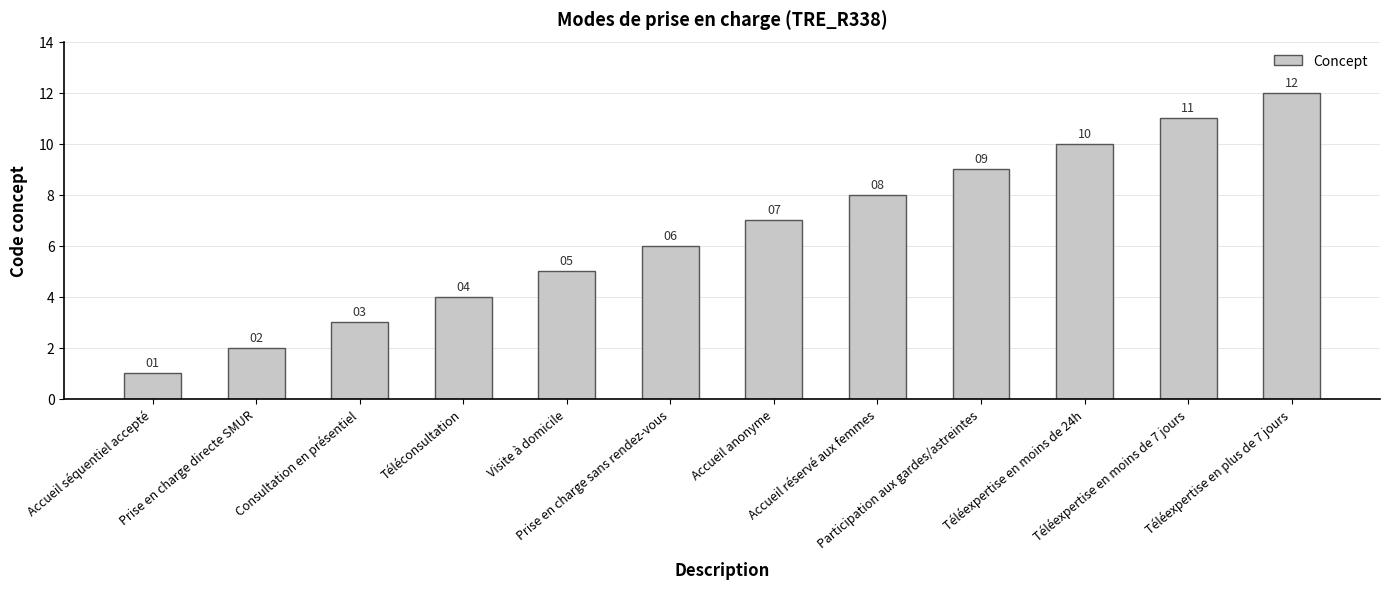

What is the sum of all values?

78